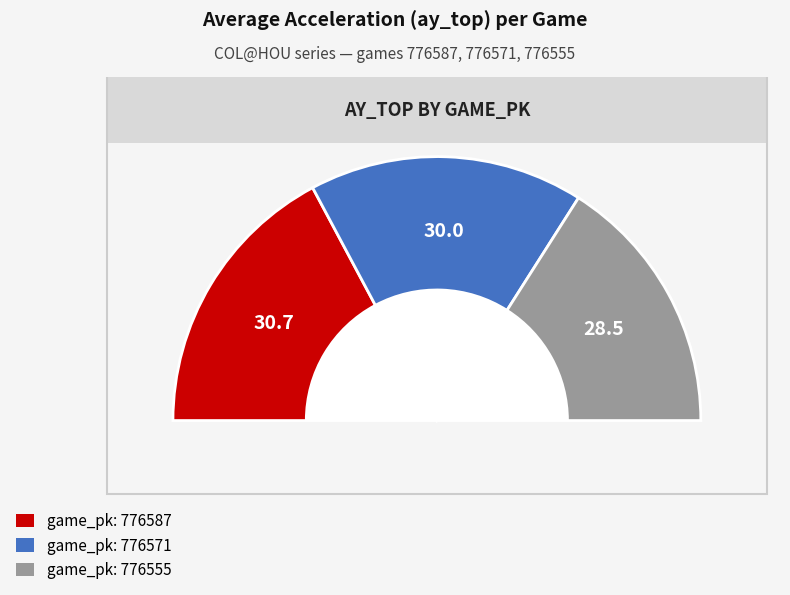

What percentage do 776587 and 776571 together represent?

68.0%